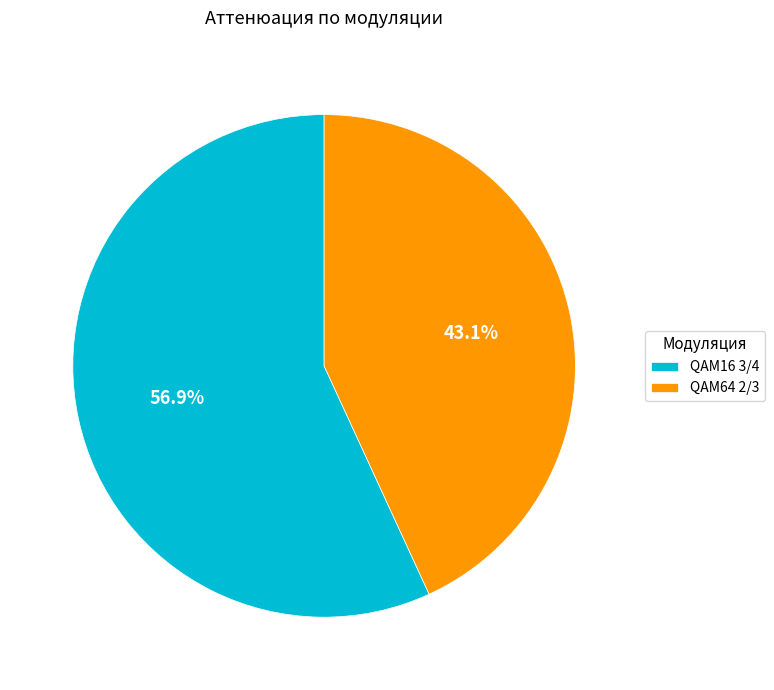

Is it true that QAM16 3/4 is 44% of the pie?

False